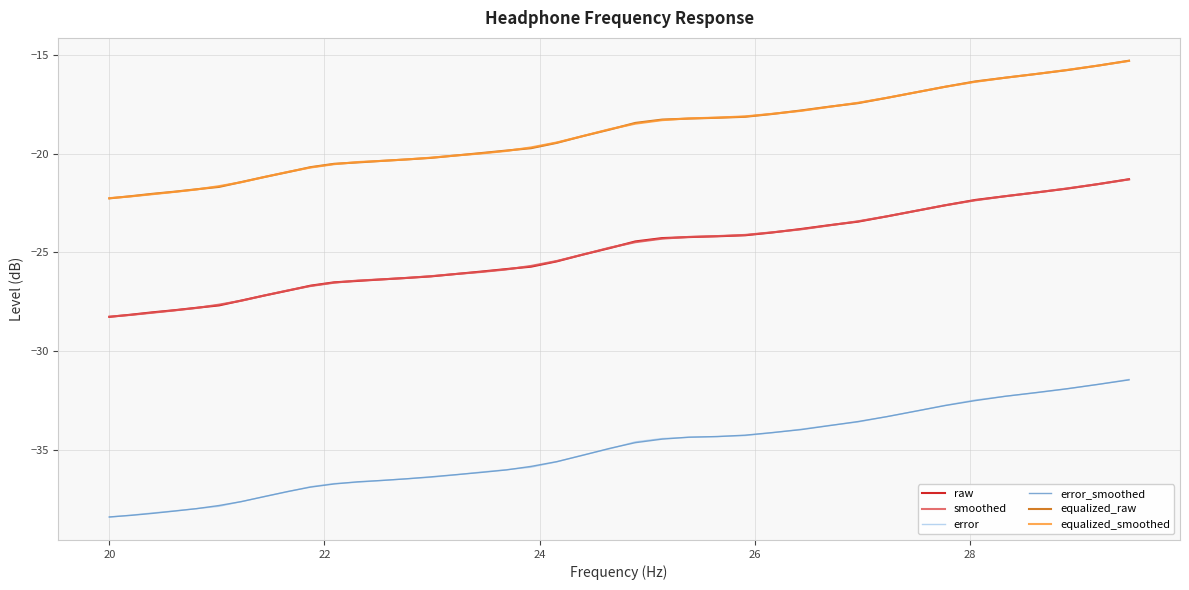

What is the lowest value of the equalized_raw series?

-22.3